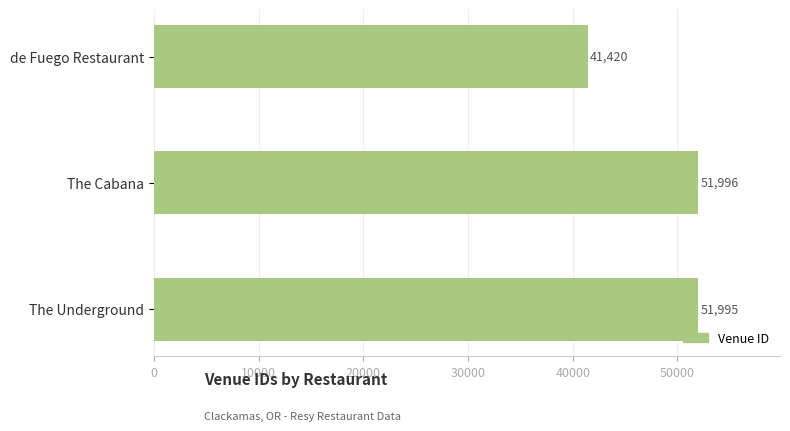

Rank the categories by value from lowest to highest.

de Fuego Restaurant, The Underground, The Cabana